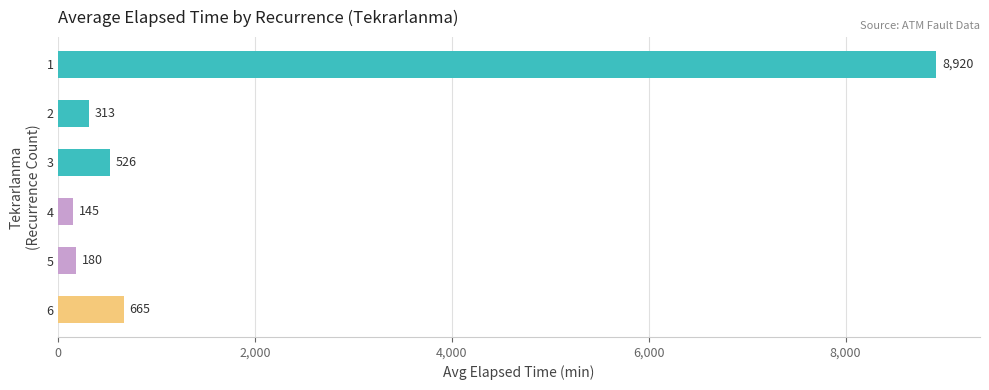

List the labels in order of value, smallest first.

4, 5, 2, 3, 6, 1